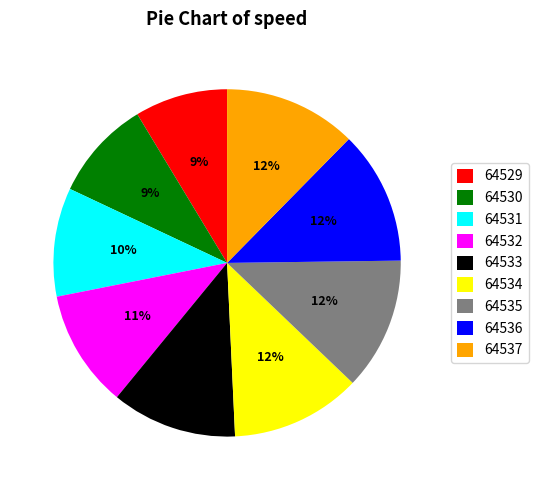

To the nearest percent, what portion does 64537 represent?

12%